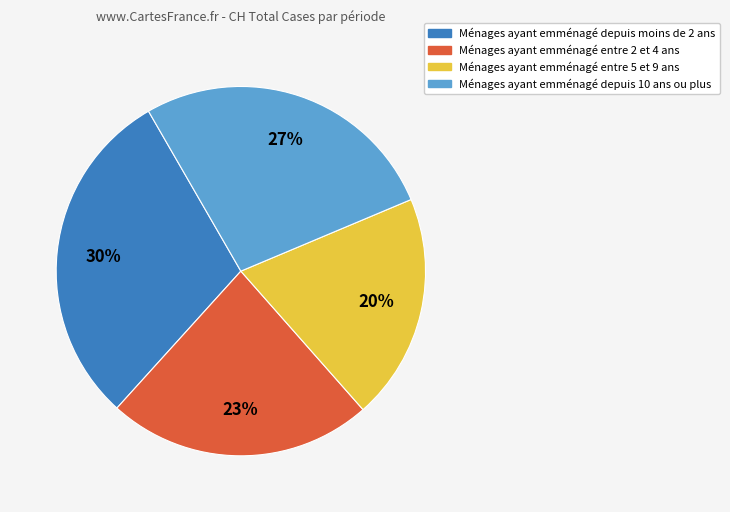

Is there a majority slice in this chart?

No